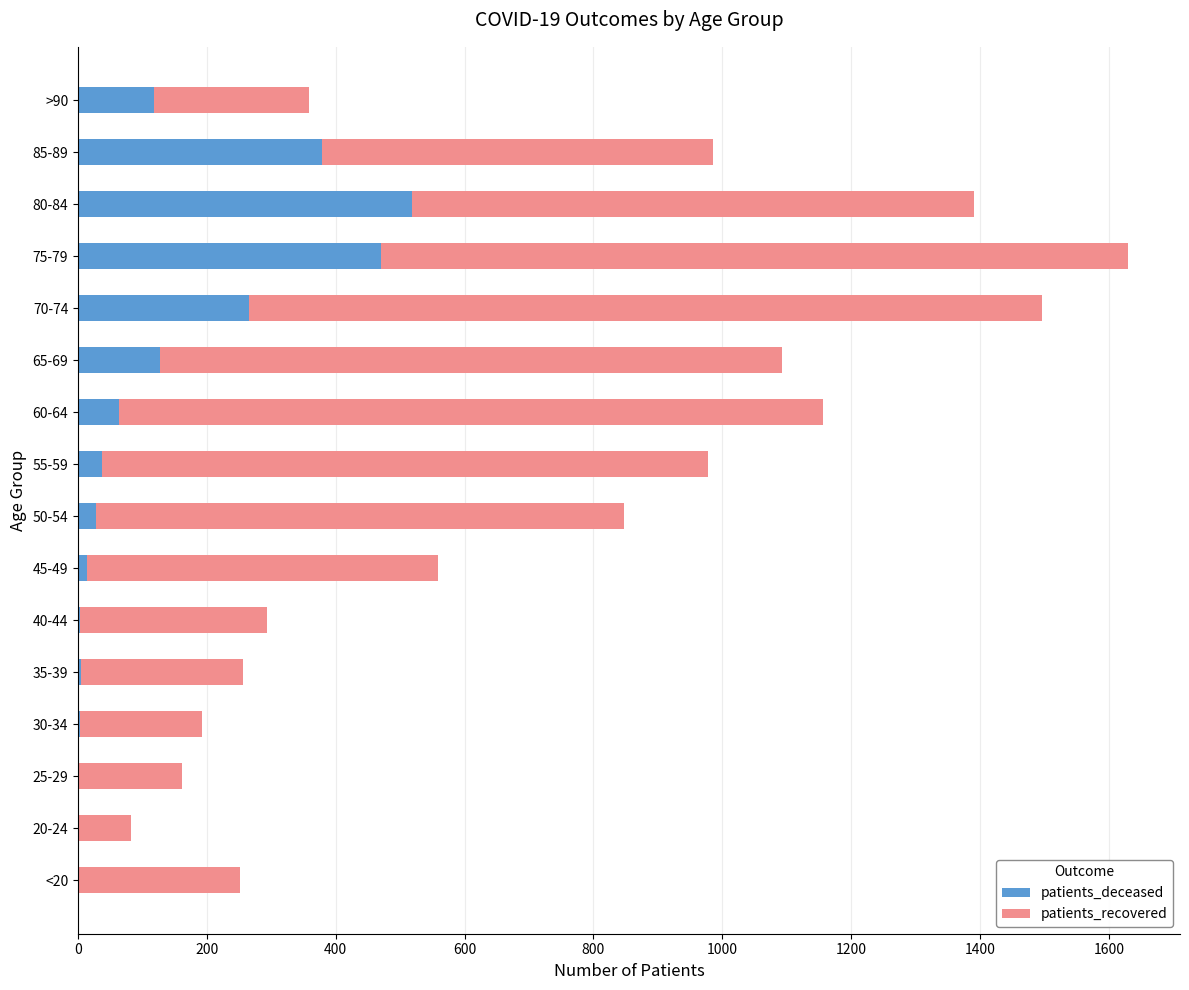

What is the highest value of the patients_deceased series?

519